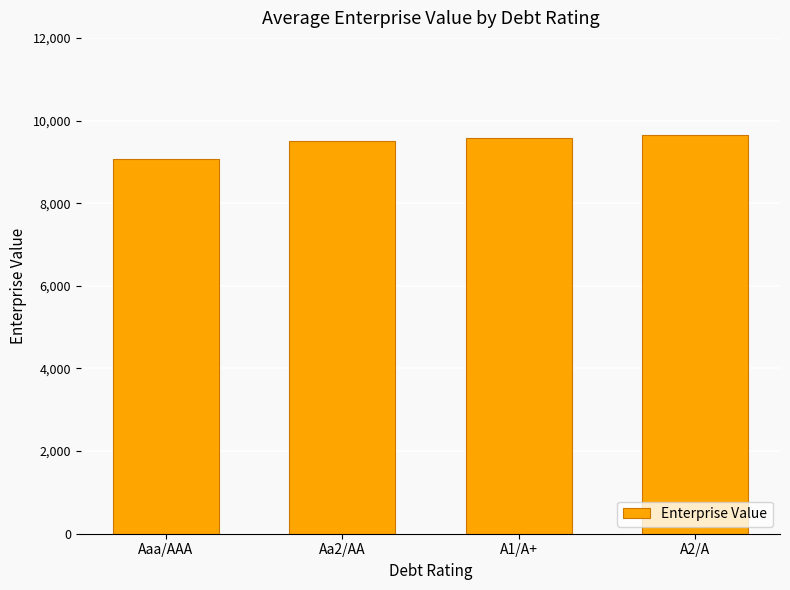

The value at A1/A+ is 13567.9. True or false?

False